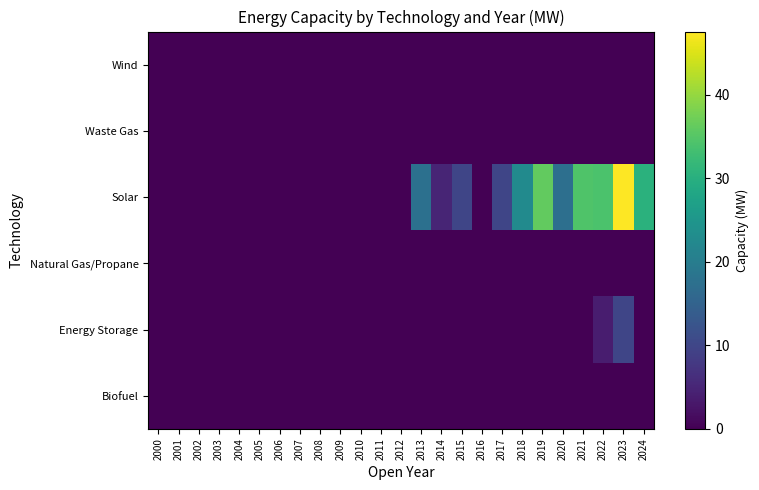

Reading right to left, list all the values displayed in this chart.

Biofuel: 2024=0.0	2023=0.0	2022=0.0	2021=0.0	2020=0.0	2019=0.0	2018=0.0	2017=0.0	2016=0.0	2015=0.0	2014=0.0	2013=0.0	2012=0.0	2011=0.0	2010=0.0	2009=0.0	2008=0.0	2007=0.0	2006=0.0	2005=0.0	2004=0.0	2003=0.0	2002=0.0	2001=0.0	2000=0.0
Energy Storage: 2024=0.0	2023=10.0	2022=3.8	2021=0.0	2020=0.0	2019=0.0	2018=0.0	2017=0.0	2016=0.0	2015=0.0	2014=0.0	2013=0.0	2012=0.0	2011=0.0	2010=0.0	2009=0.0	2008=0.0	2007=0.0	2006=0.0	2005=0.0	2004=0.0	2003=0.0	2002=0.0	2001=0.0	2000=0.0
Natural Gas/Propane: 2024=0.0	2023=0.0	2022=0.0	2021=0.0	2020=0.0	2019=0.0	2018=0.0	2017=0.0	2016=0.0	2015=0.0	2014=0.0	2013=0.0	2012=0.0	2011=0.0	2010=0.0	2009=0.0	2008=0.0	2007=0.0	2006=0.0	2005=0.0	2004=0.0	2003=0.0	2002=0.0	2001=0.0	2000=0.0
Solar: 2024=30.4	2023=47.6	2022=34.1	2021=34.6	2020=17.4	2019=36.2	2018=22.8	2017=10.0	2016=0.0	2015=10.0	2014=5.0	2013=17.6	2012=0.0	2011=0.0	2010=0.0	2009=0.0	2008=0.0	2007=0.0	2006=0.0	2005=0.0	2004=0.0	2003=0.0	2002=0.0	2001=0.0	2000=0.0
Waste Gas: 2024=0.0	2023=0.0	2022=0.0	2021=0.0	2020=0.0	2019=0.0	2018=0.0	2017=0.0	2016=0.0	2015=0.0	2014=0.0	2013=0.0	2012=0.0	2011=0.0	2010=0.0	2009=0.0	2008=0.0	2007=0.0	2006=0.0	2005=0.0	2004=0.0	2003=0.0	2002=0.0	2001=0.0	2000=0.0
Wind: 2024=0.0	2023=0.0	2022=0.0	2021=0.0	2020=0.0	2019=0.0	2018=0.0	2017=0.0	2016=0.0	2015=0.0	2014=0.0	2013=0.0	2012=0.0	2011=0.0	2010=0.0	2009=0.0	2008=0.0	2007=0.0	2006=0.0	2005=0.0	2004=0.0	2003=0.0	2002=0.0	2001=0.0	2000=0.0